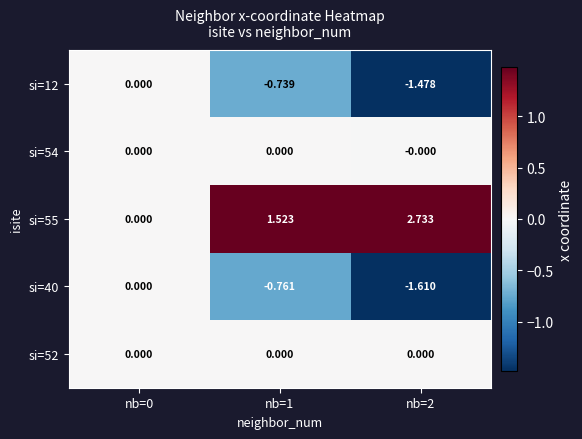

Is the value of si=40 at nb=1 greater than the value of si=54 at nb=0?

No